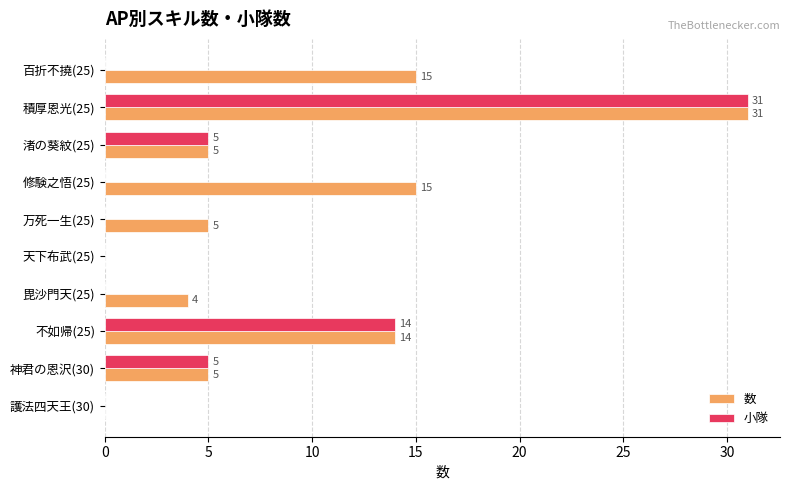

True or false: 数 has a value of 2 at 万死一生(25).

False